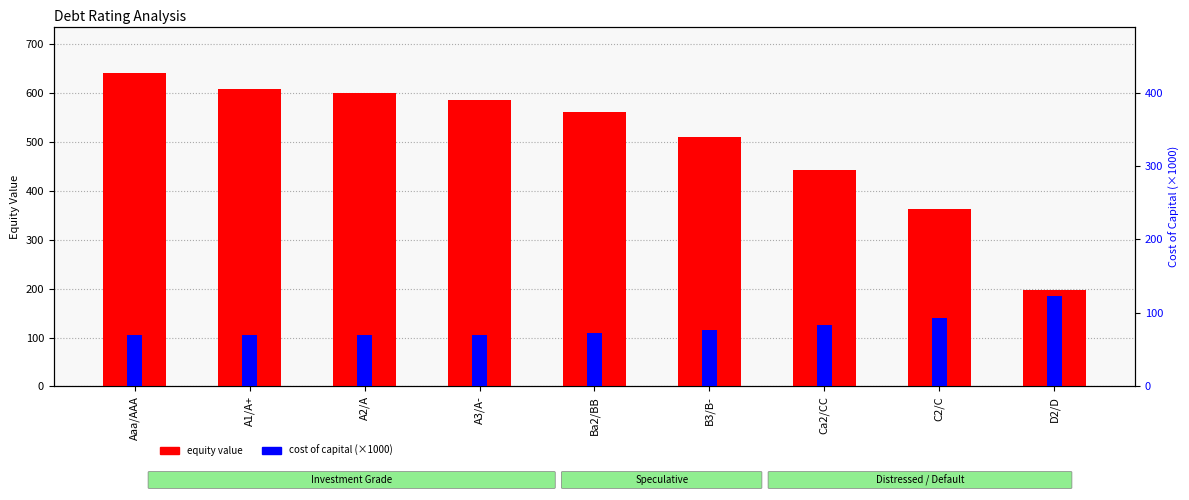

What position from the right is Ba2/BB?

5